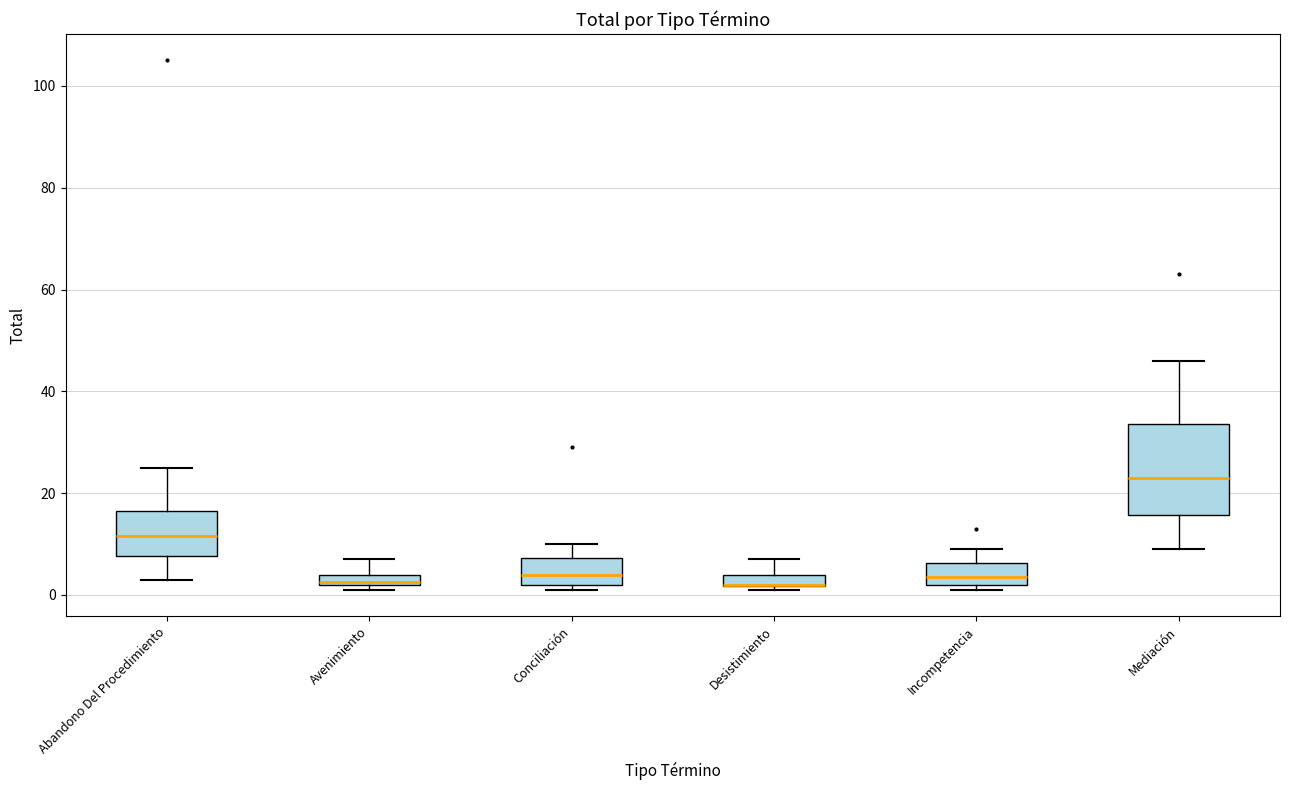

Where does the upper whisker of the box for Desistimiento end on the y-axis? The values are not printed on the chart, so give them approximately, as read against the axis.

8